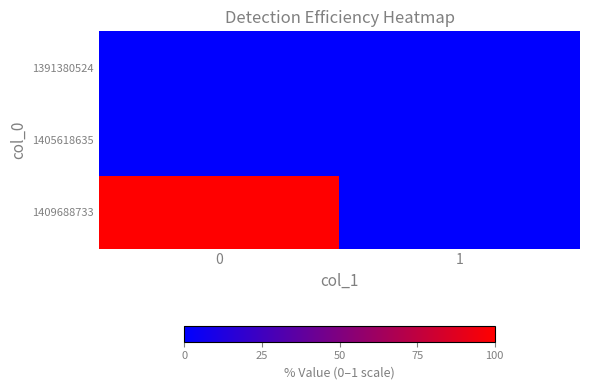

At how many categories does at least one series exceed 0?

1